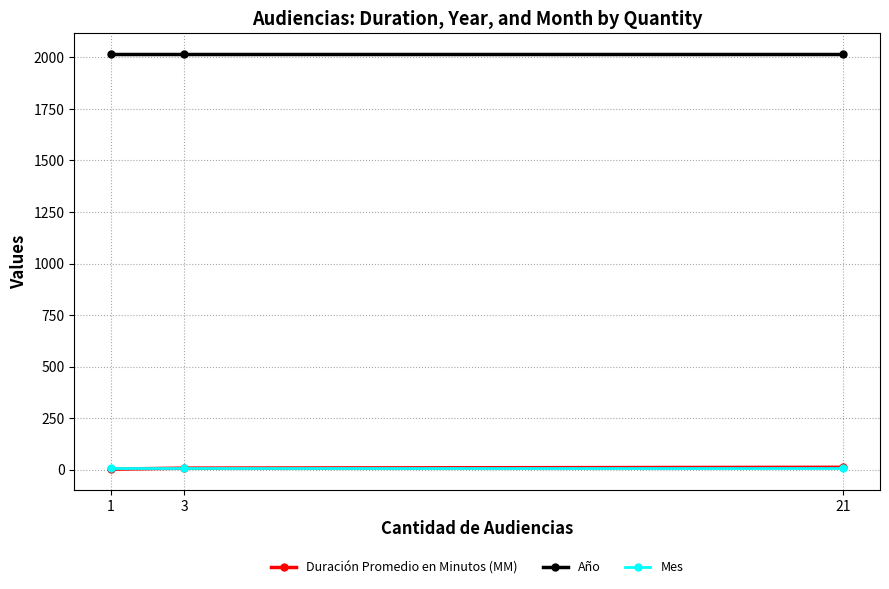

What is the lowest value of the Año series?

2018